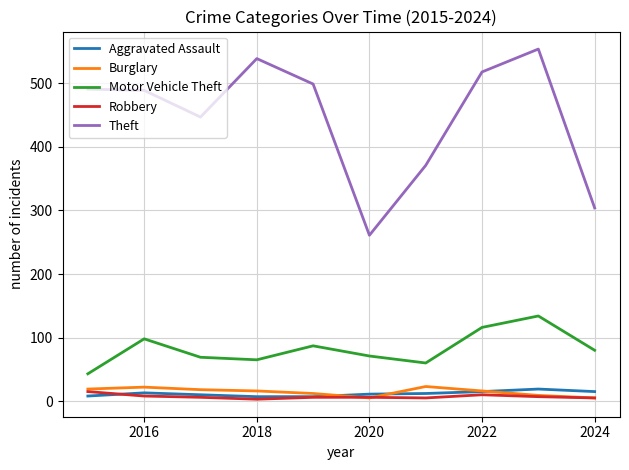

Which series has the largest range (max minus min)?

Theft